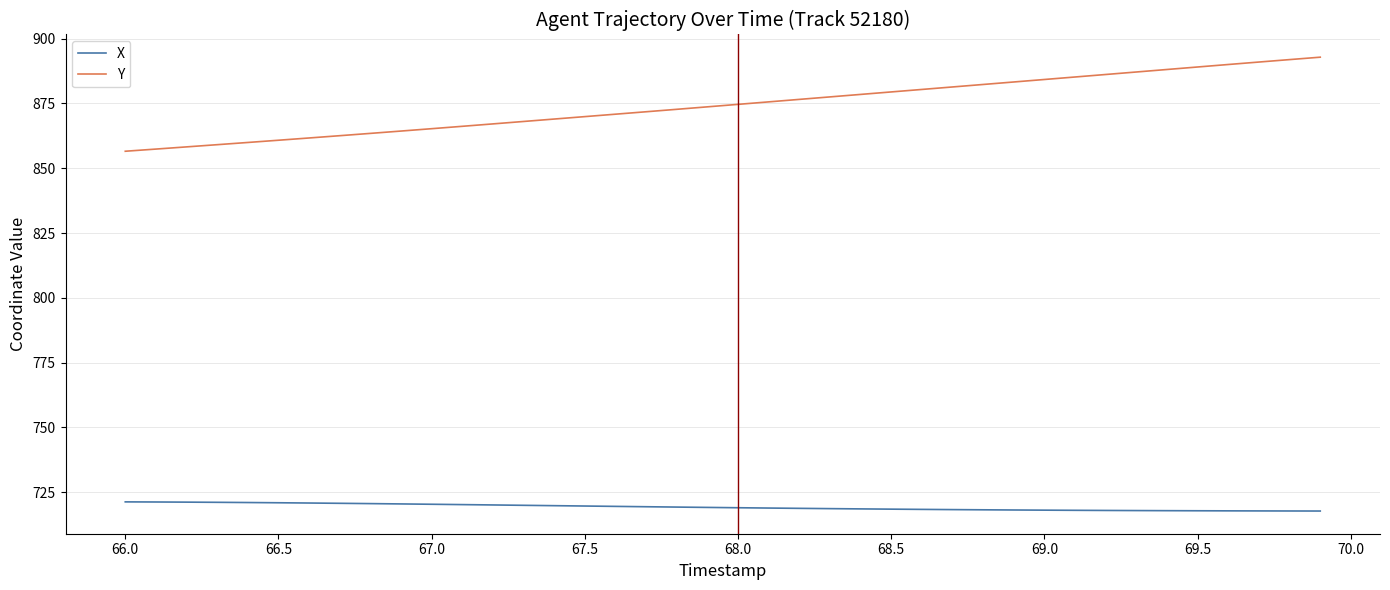

True or false: Y and X cross at least once.

False